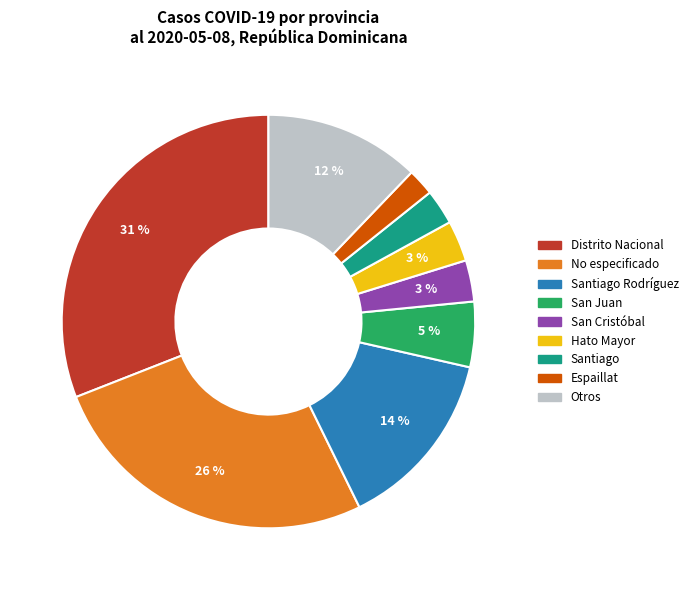

To the nearest percent, what is the difference between the largest and smallest slice percentages?

29%